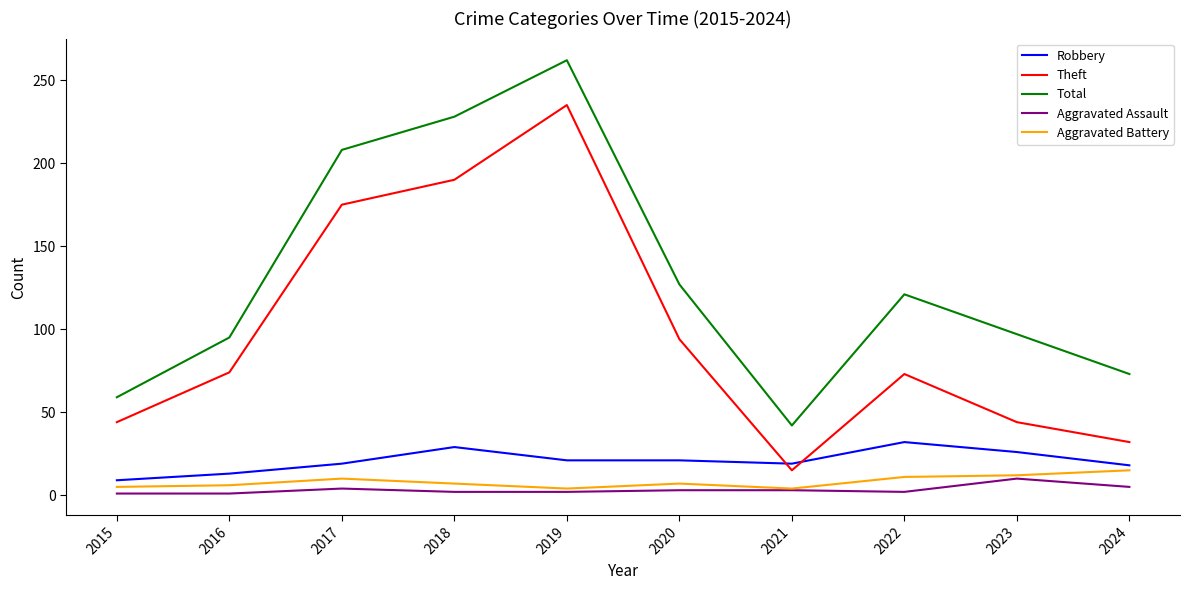

Count the number of categories in the chart.

10